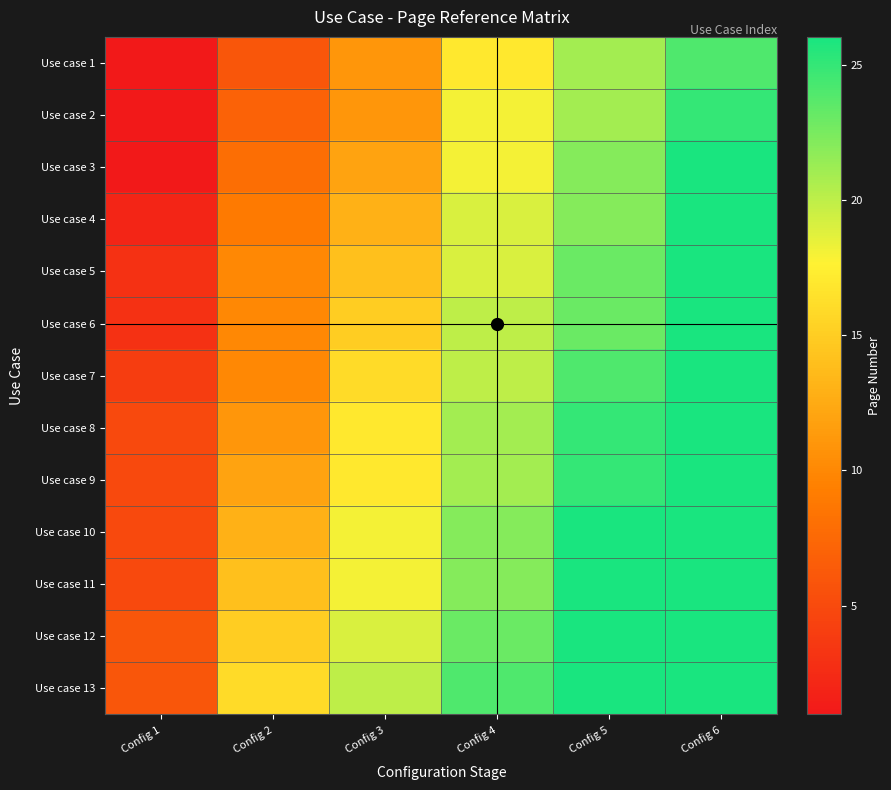

Between Config 4 and Config 1, which is larger?

Config 4